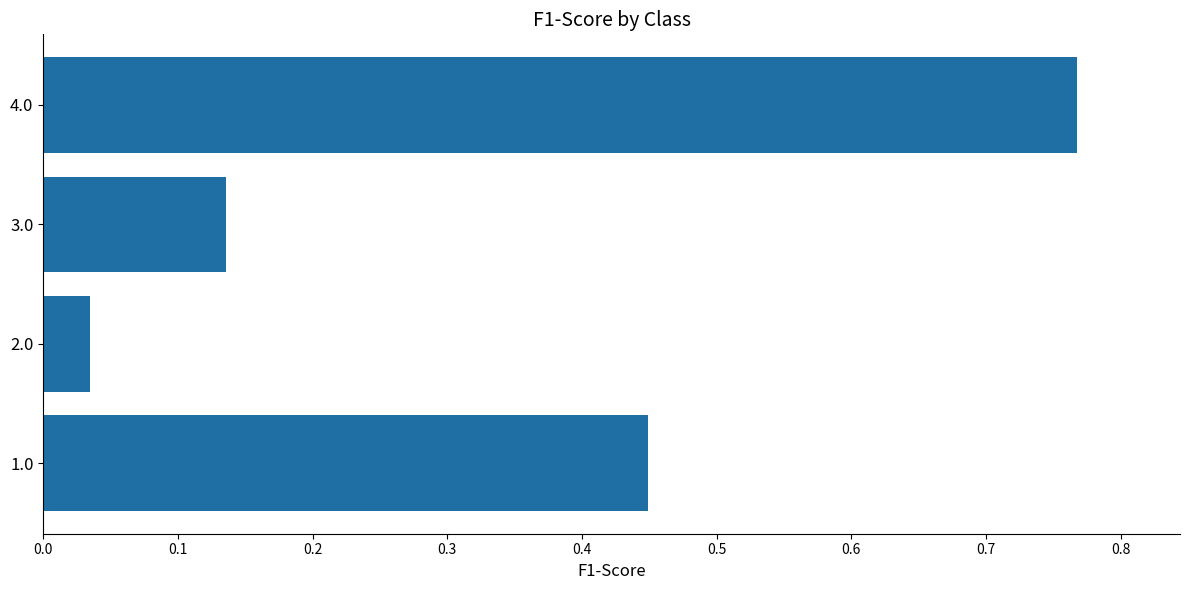

Which label corresponds to the largest value in the chart?

4.0